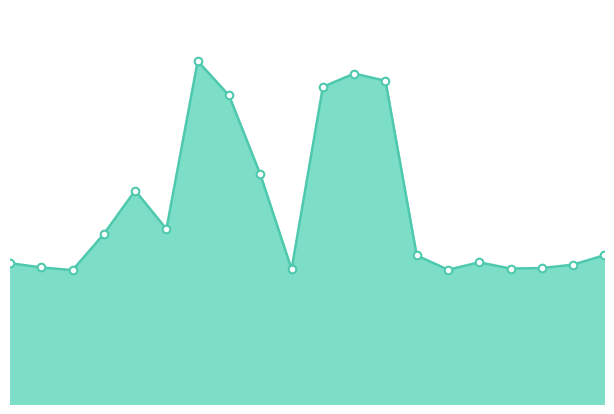

Is this an area chart (filled region under the line)?

Yes